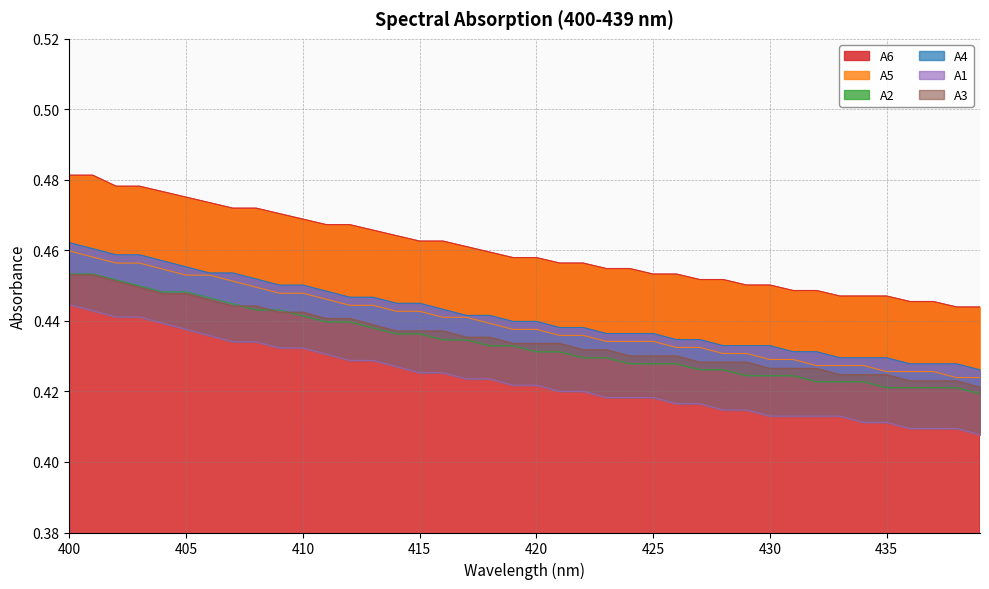

Count the number of categories in the chart.

40